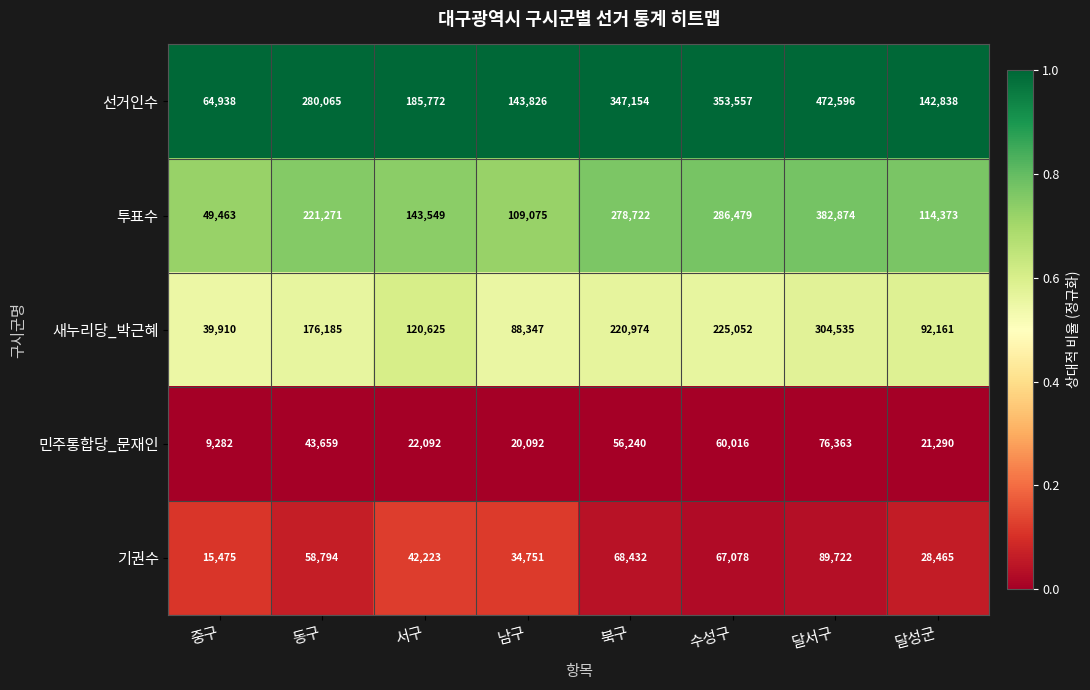

What is the spread (max minus min) of values at 달성군?

121548